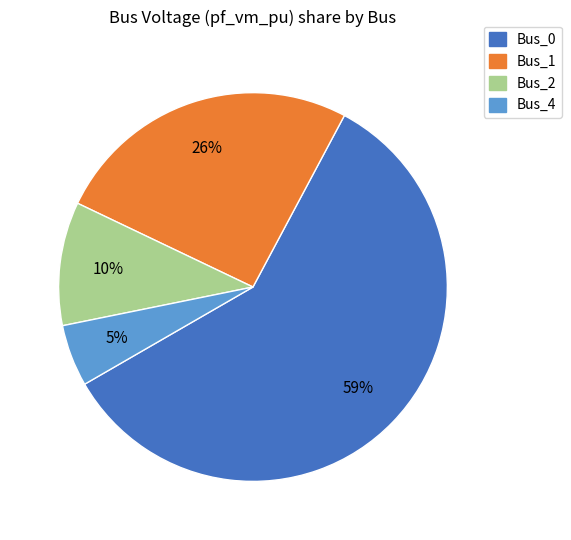

Which slice is the smallest?

Bus_4